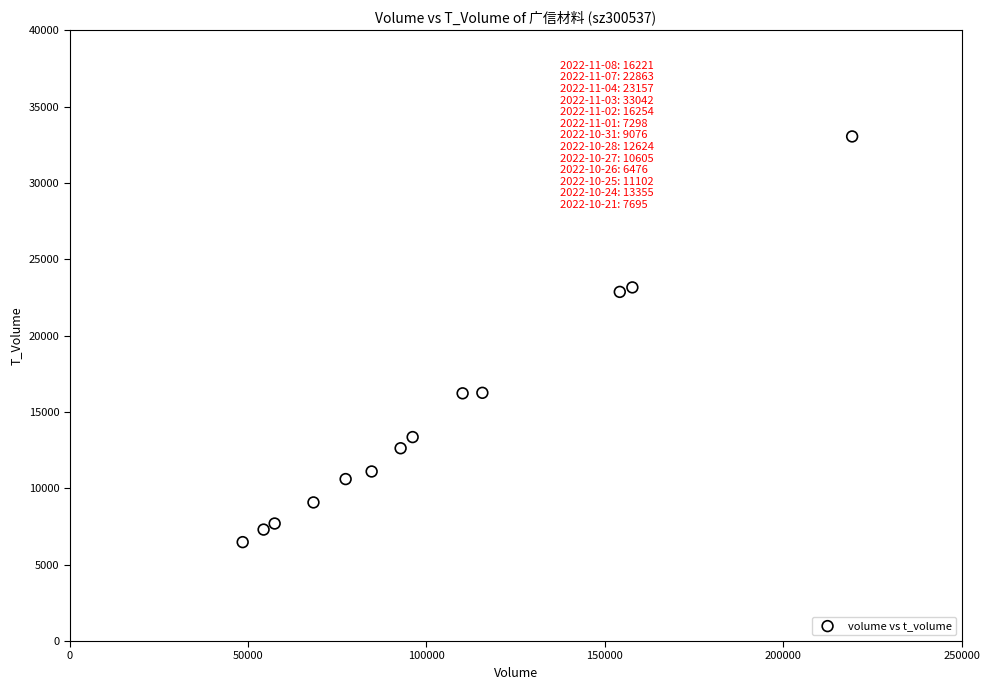

What is the range of X values (max minus min)?

170842